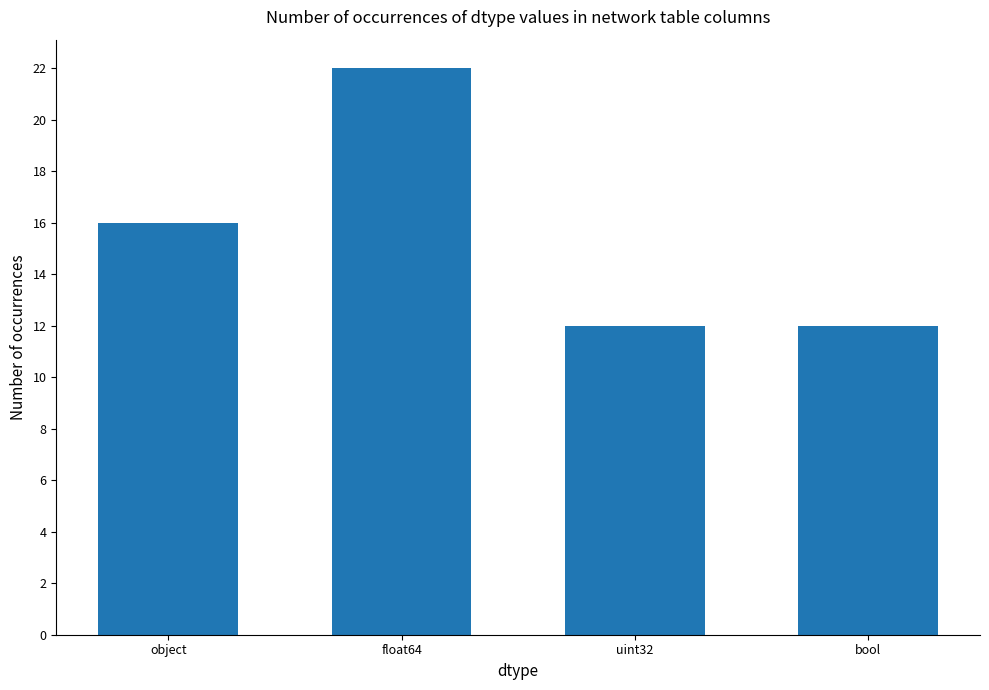

Between uint32 and object, which is larger?

object